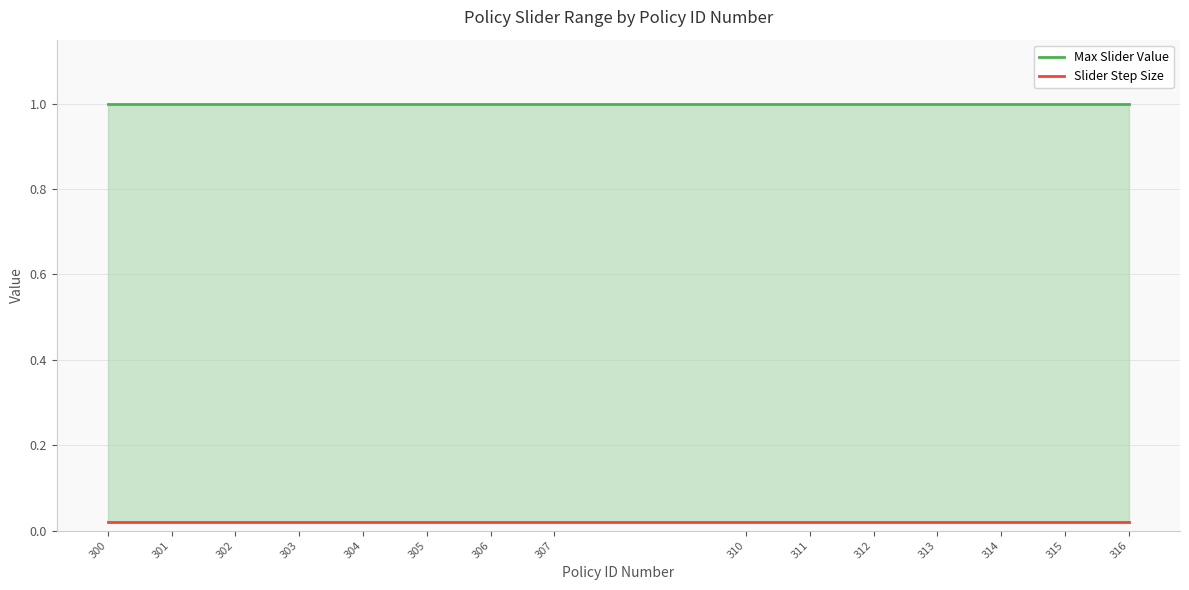

Which category has the lowest value in the Slider Step Size series?

300